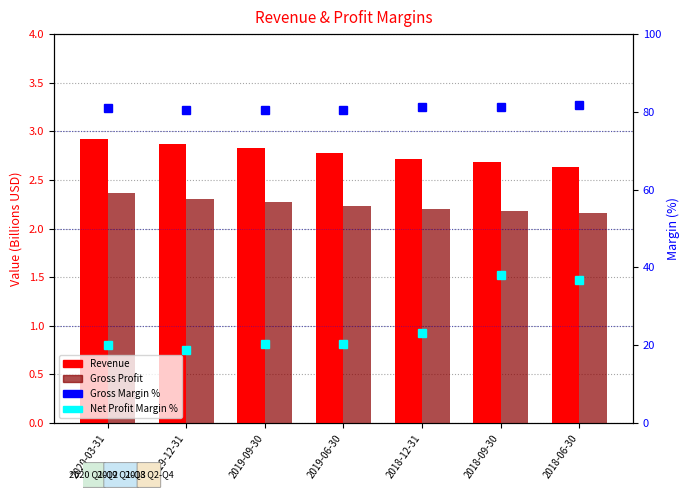

Which series has the widest spread of values?

Net Profit Margin %